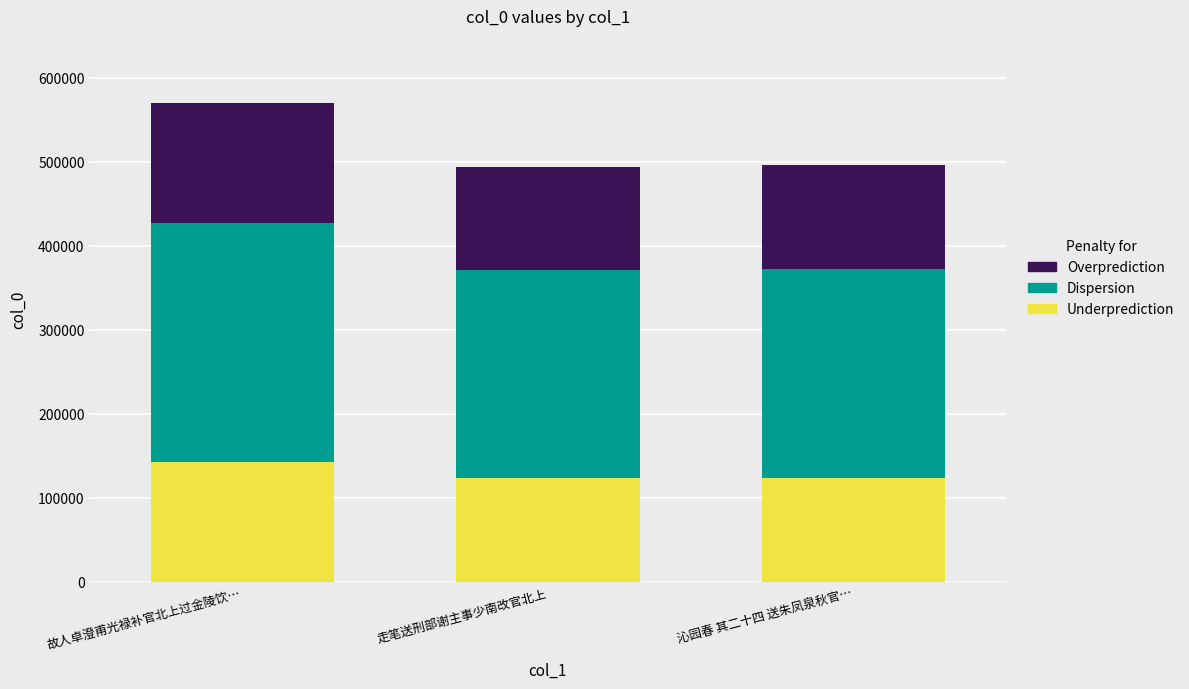

What is the total value across all series at 沁园春 其二十四 送朱凤泉秋官…?

496057.0